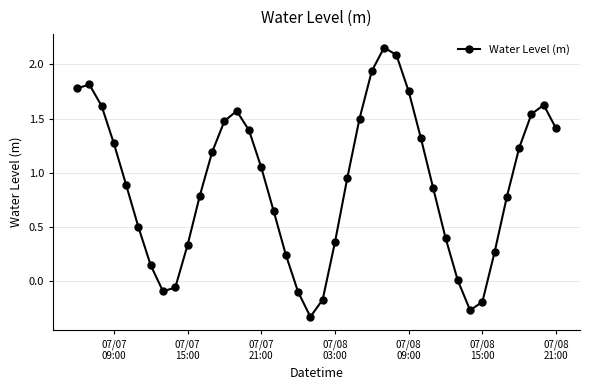

What is the difference between the maximum and minimum values?

2.5